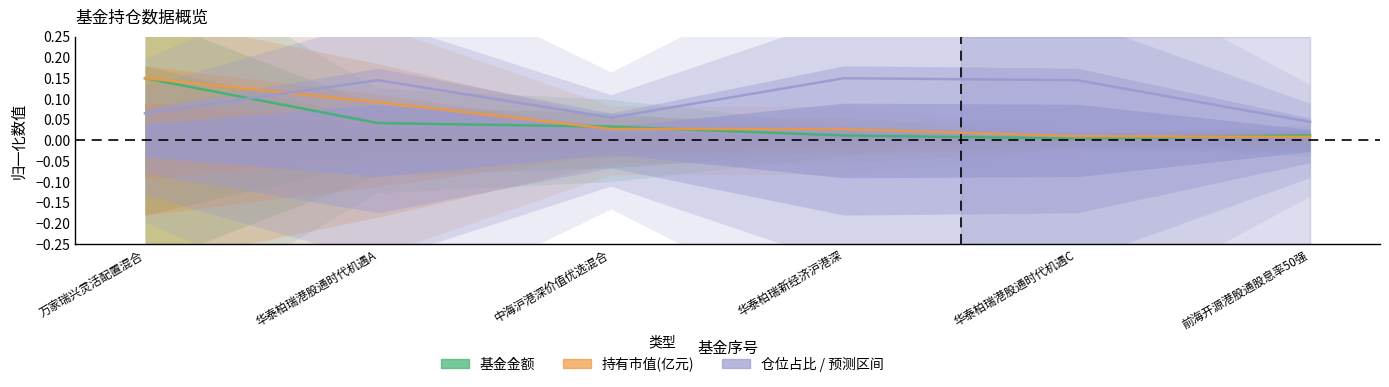

What position from the left is 前海开源港股通股息率50强?

6